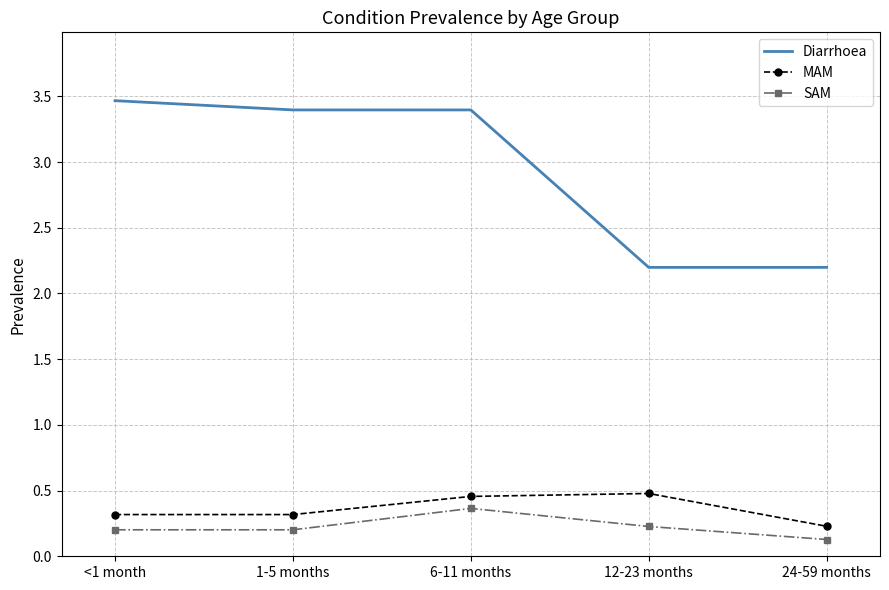

True or false: MAM and SAM cross at least once.

False